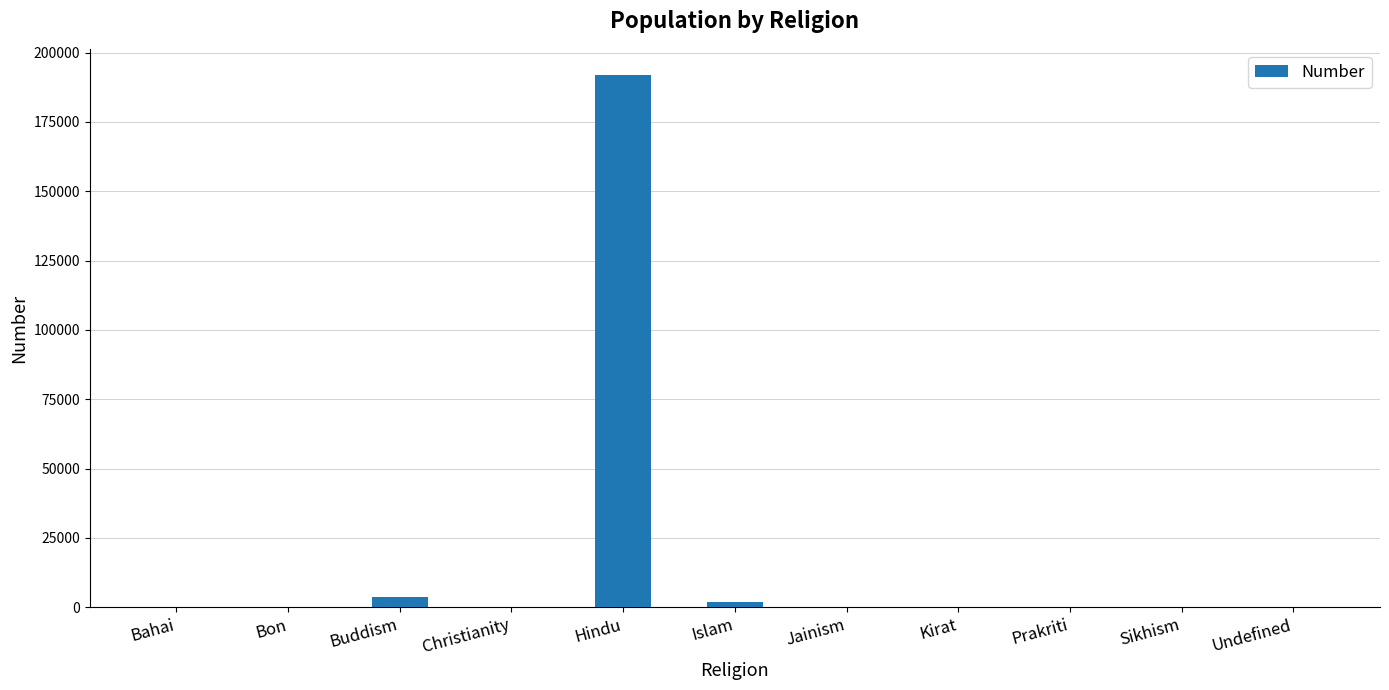

What is the maximum value shown in the chart?

191754